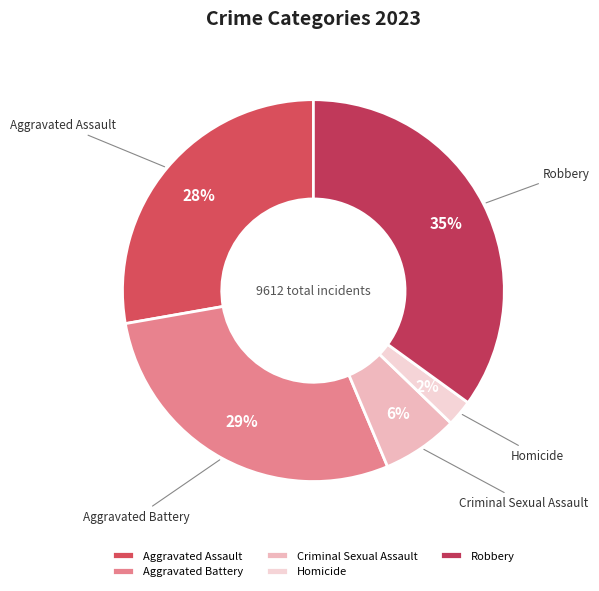

To the nearest percent, what is the difference between the largest and smallest slice percentages?

33%